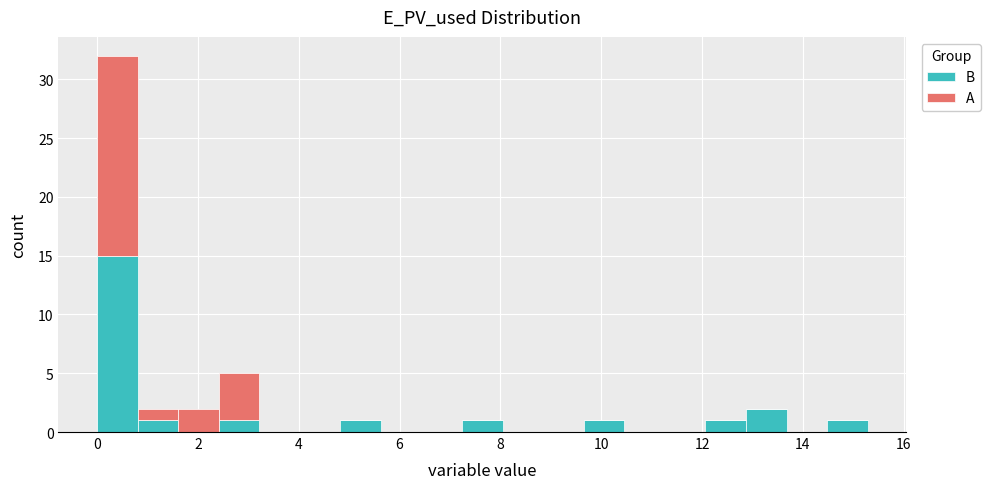

Which range on the x-axis has the tallest stacked bar (by total height)?

0.0 to 0.8